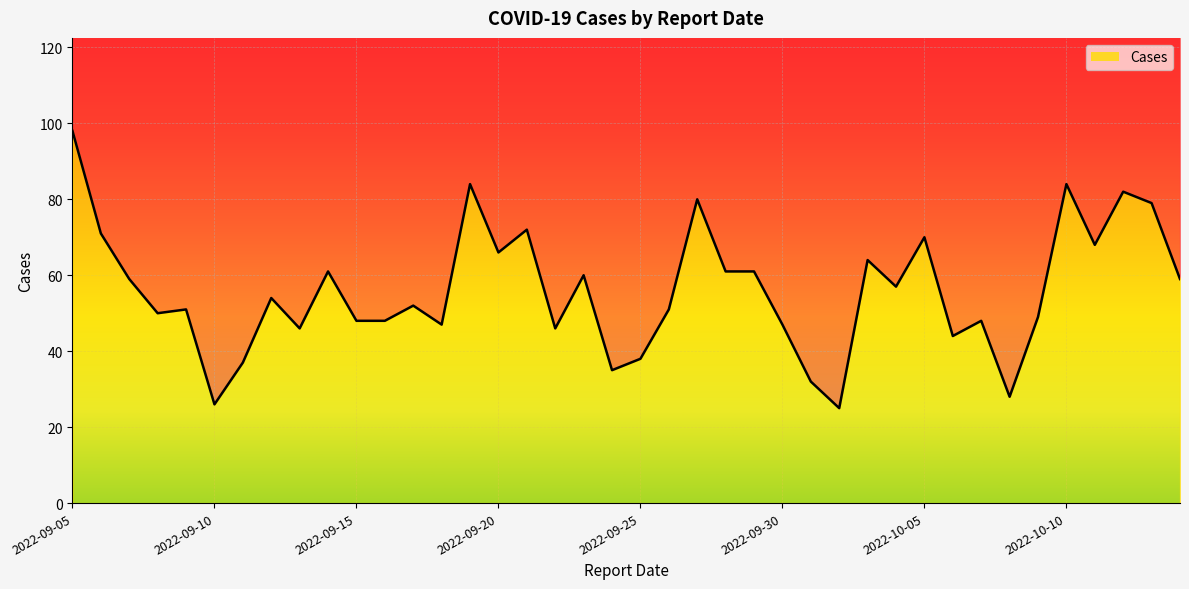

What is the total value across all series at 2022-10-10?

122.5